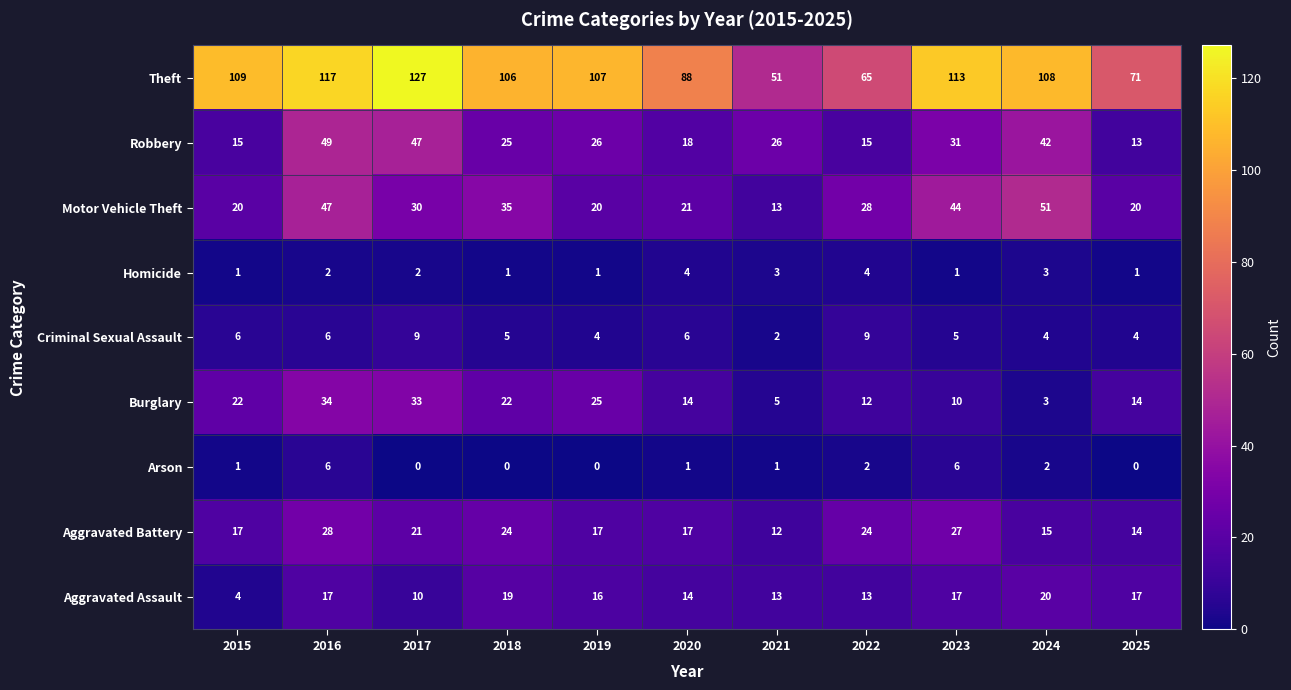

True or false: Robbery has a value of 31 at 2023.

True